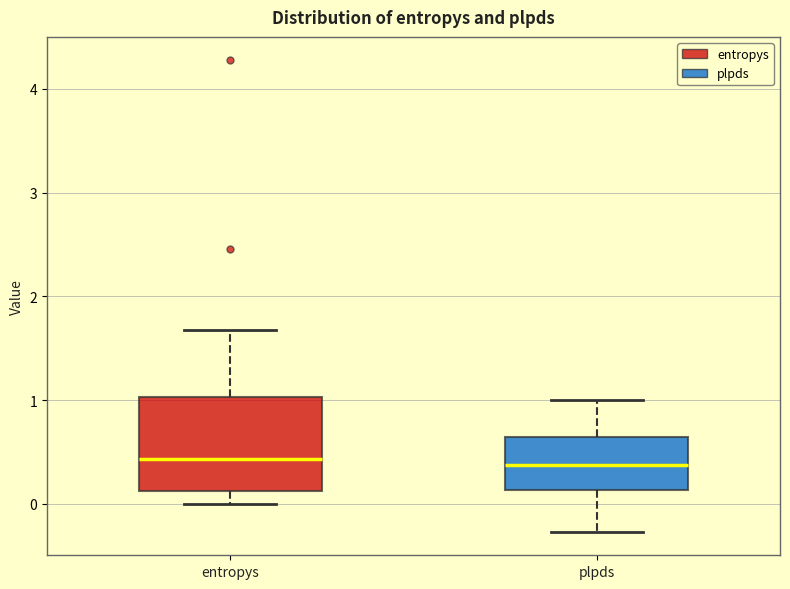

Comparing the boxes themselves (not the whiskers), which one is the tallest?

entropys